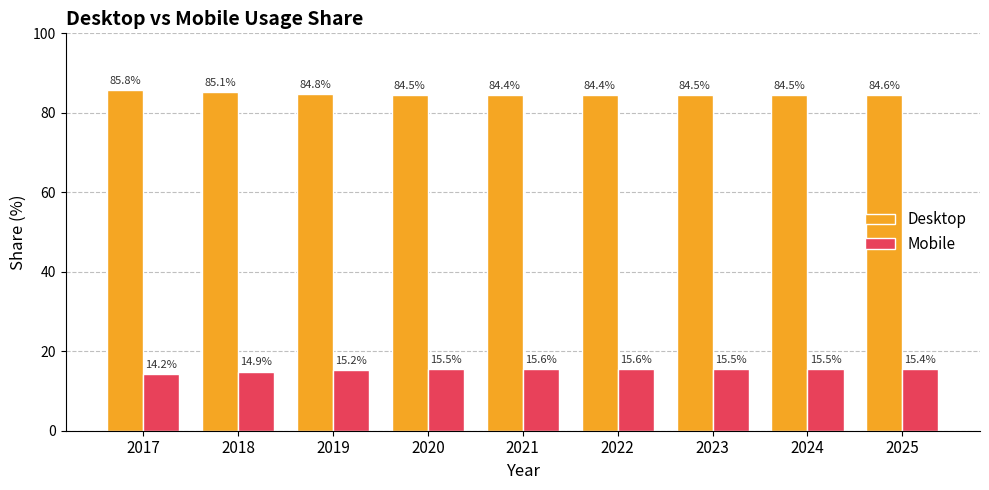

Reading right to left, what are all the values shown in this chart?

Desktop: 84.6	84.5	84.5	84.4	84.4	84.5	84.8	85.1	85.8
Mobile: 15.4	15.5	15.5	15.6	15.6	15.5	15.2	14.9	14.2